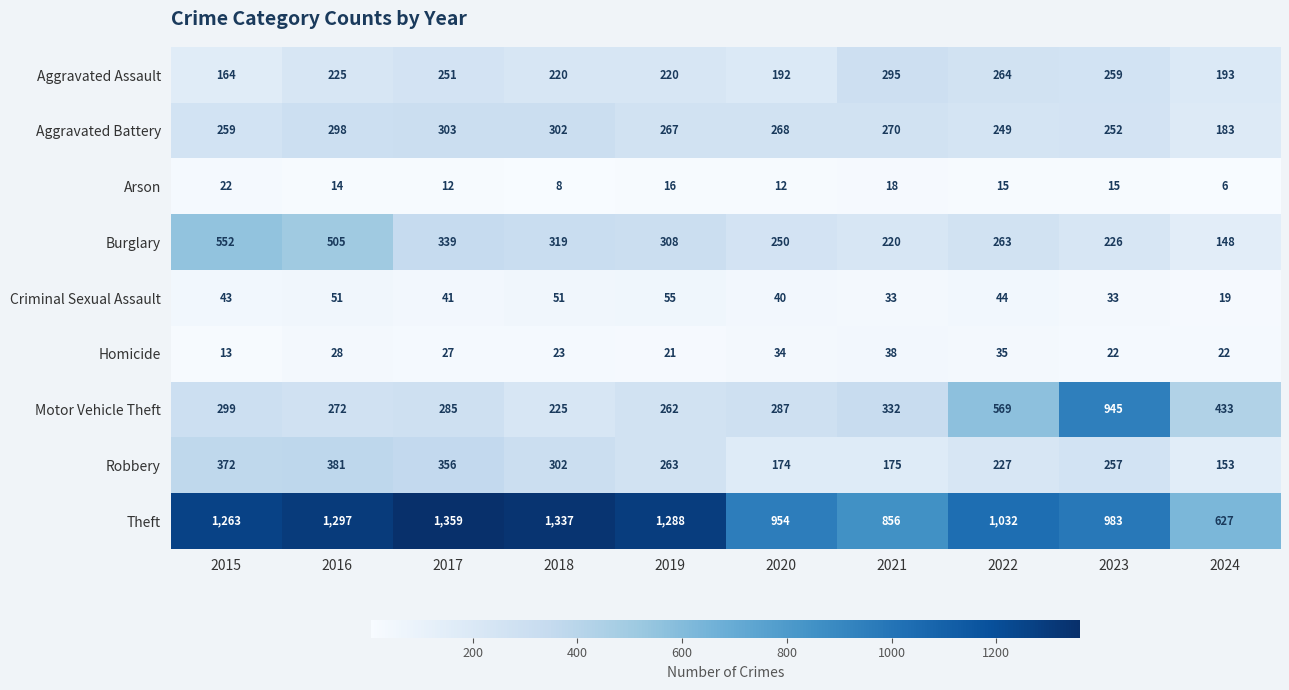

The Theft series shows 1783 at 2015. True or false?

False